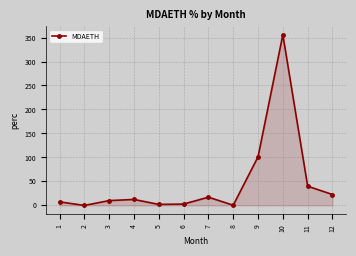

How many points are higher than both their immediate neighbors (excluding endpoints)?

3